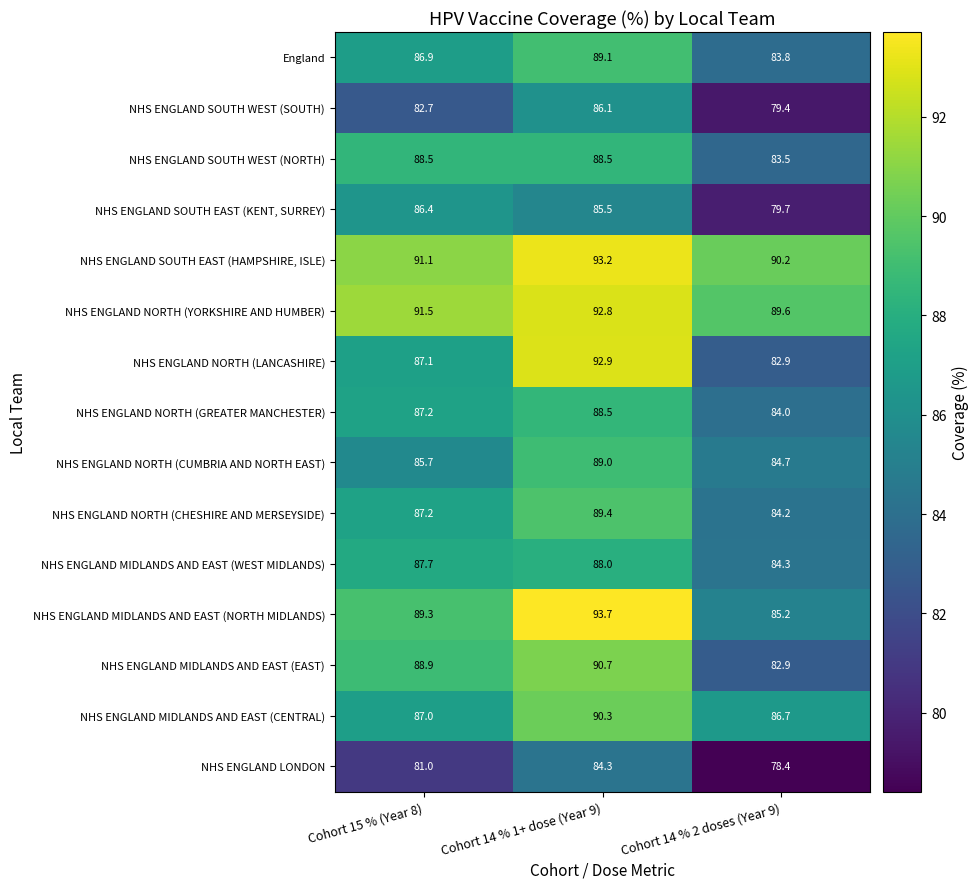

Which series has the largest range (max minus min)?

NHS ENGLAND NORTH (LANCASHIRE)